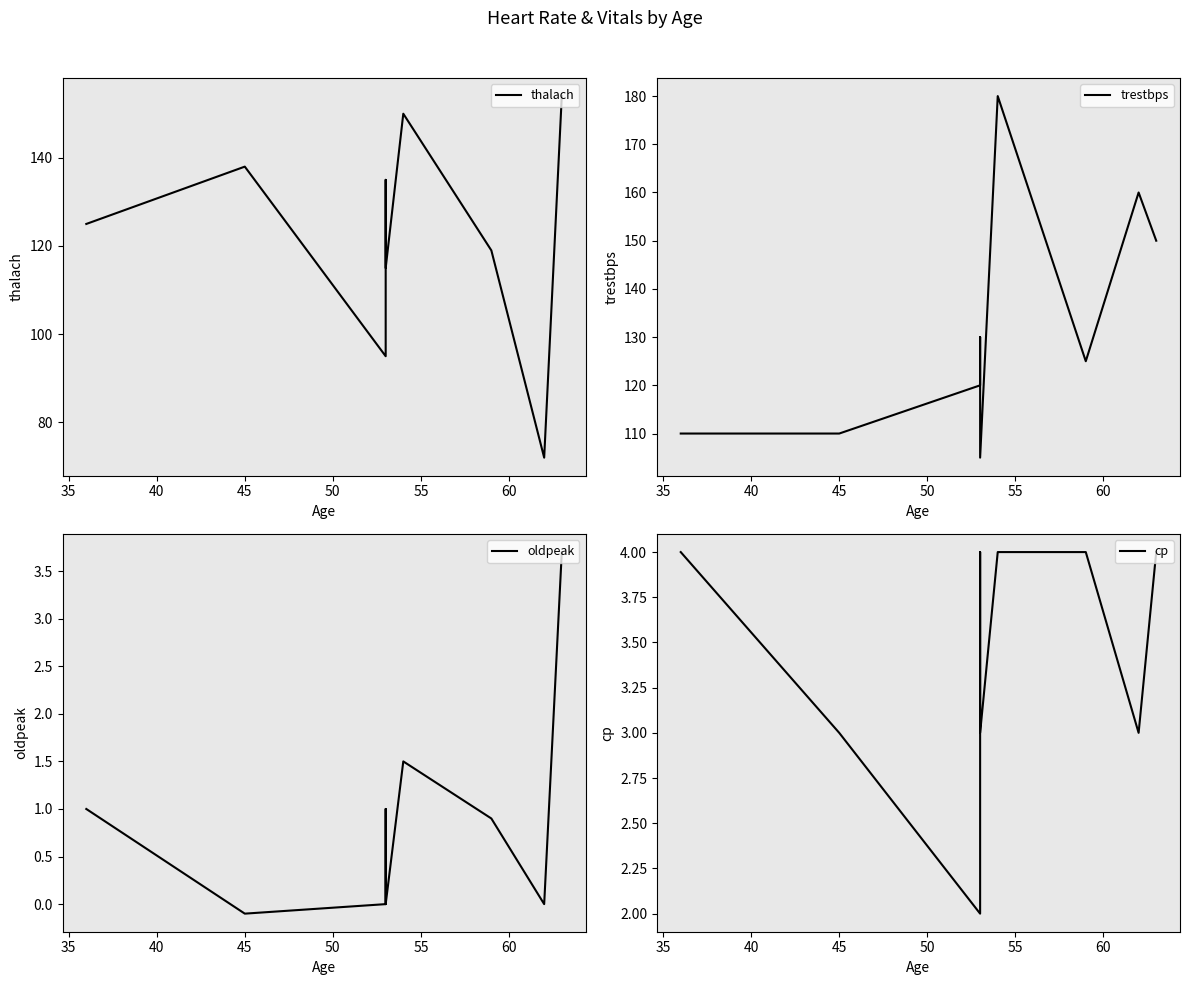

Which series has the largest total across all categories?

trestbps